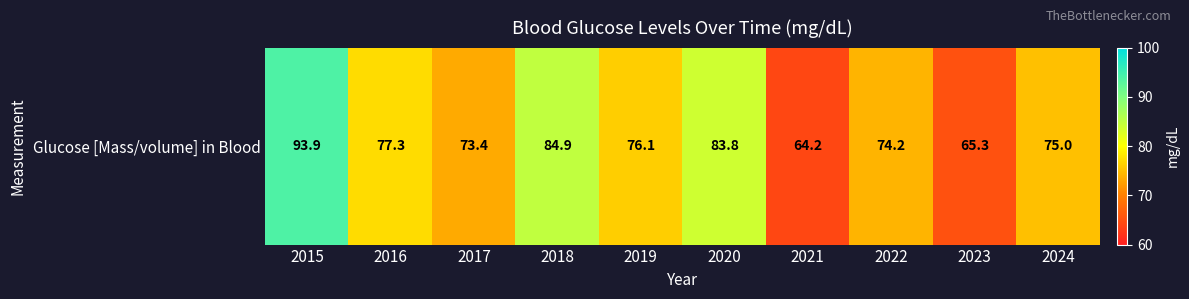

Rank the categories by value from highest to lowest.

2015, 2018, 2020, 2016, 2019, 2024, 2022, 2017, 2023, 2021